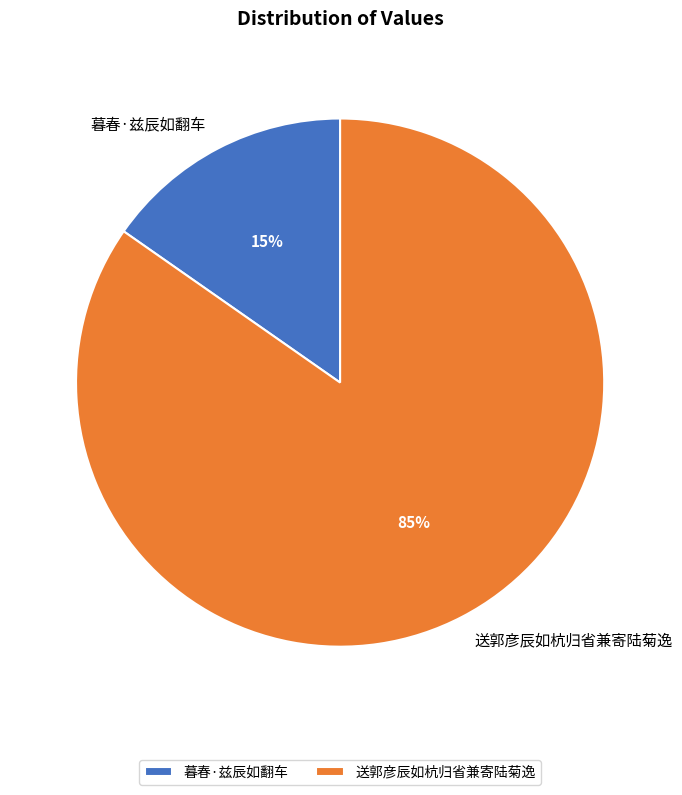

How many segments does this pie chart have?

2